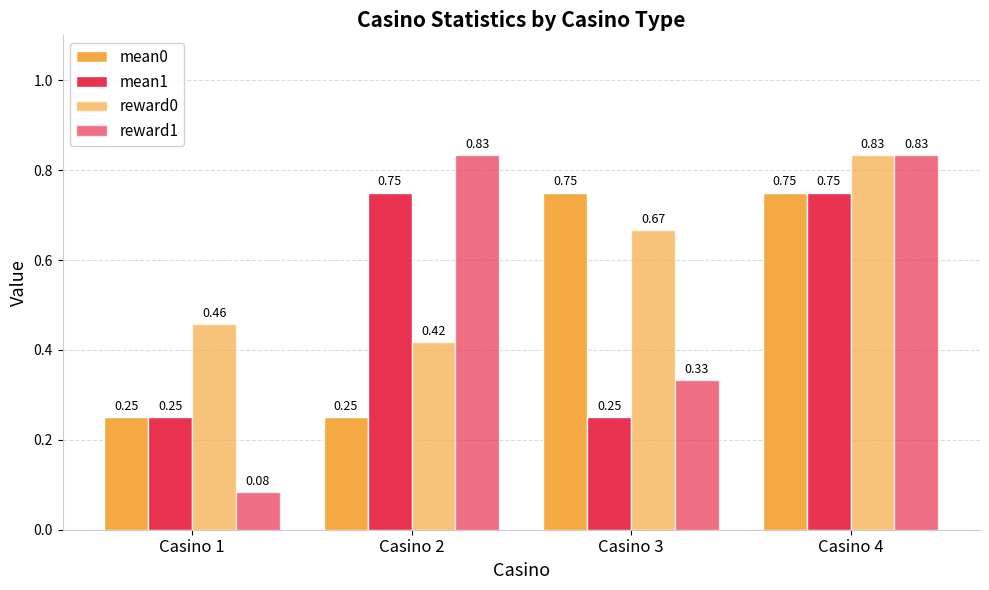

What is the minimum value for reward0?

0.4